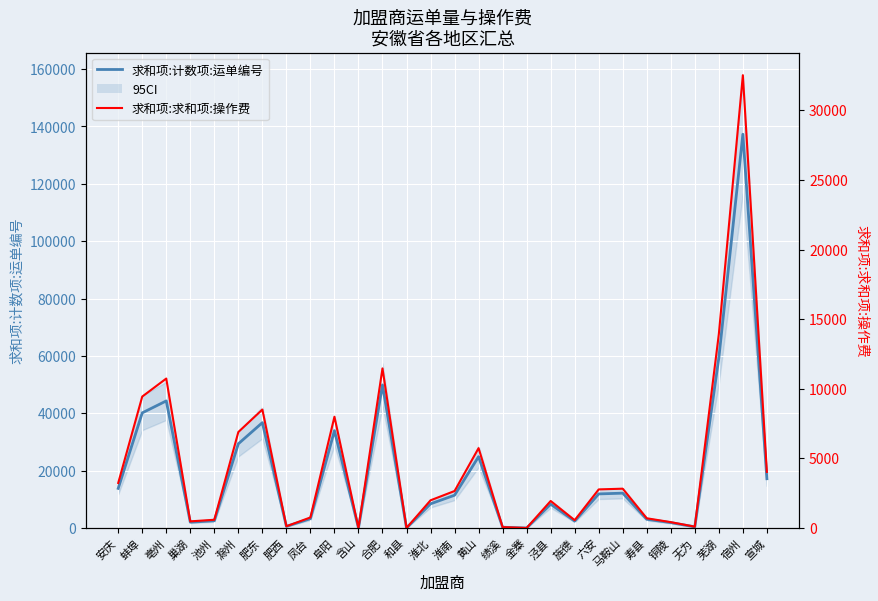

What is the sum of the 求和项:求和项:操作费 values at 金寨 and 铜陵?

422.2